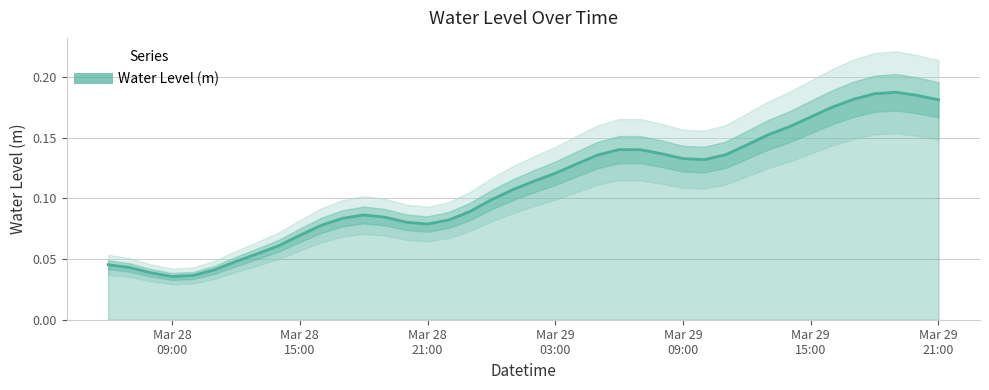

Which category has the highest value across all series?

2025-03-29 19:00:00